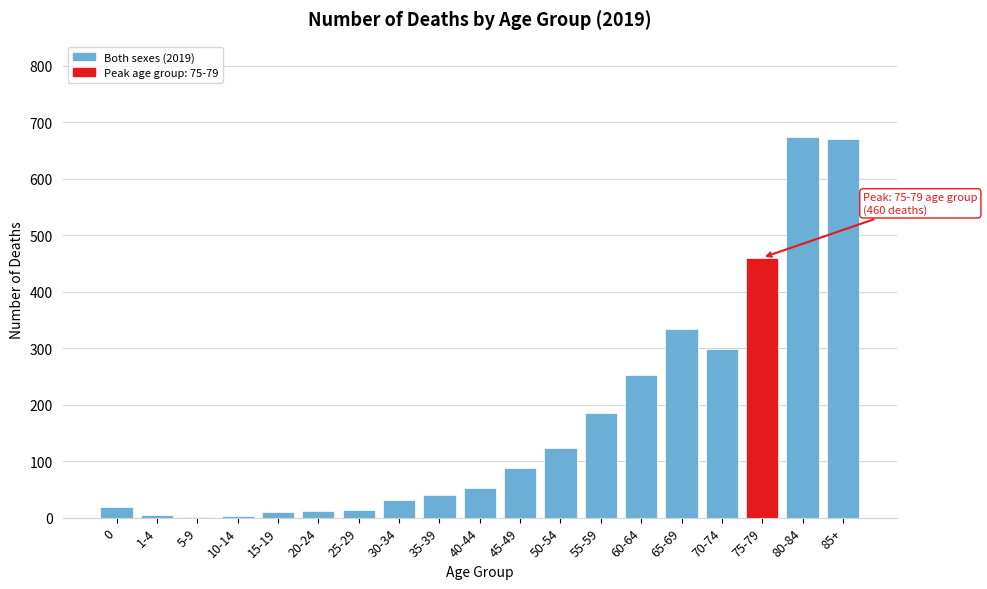

Is it true that the value at 85+ is 671?

True